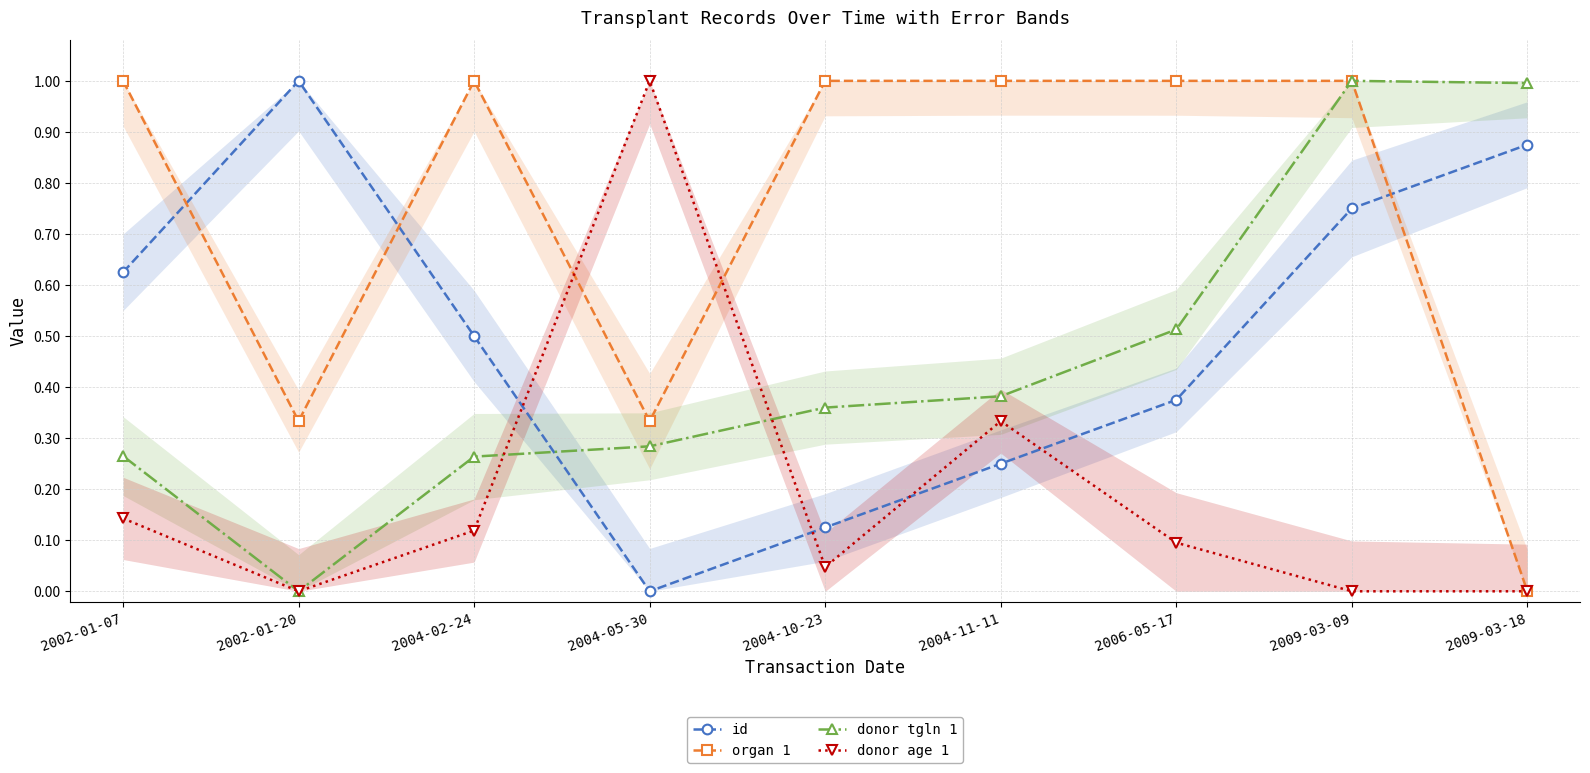

How many intersections are there between donor age 1 and id?

4